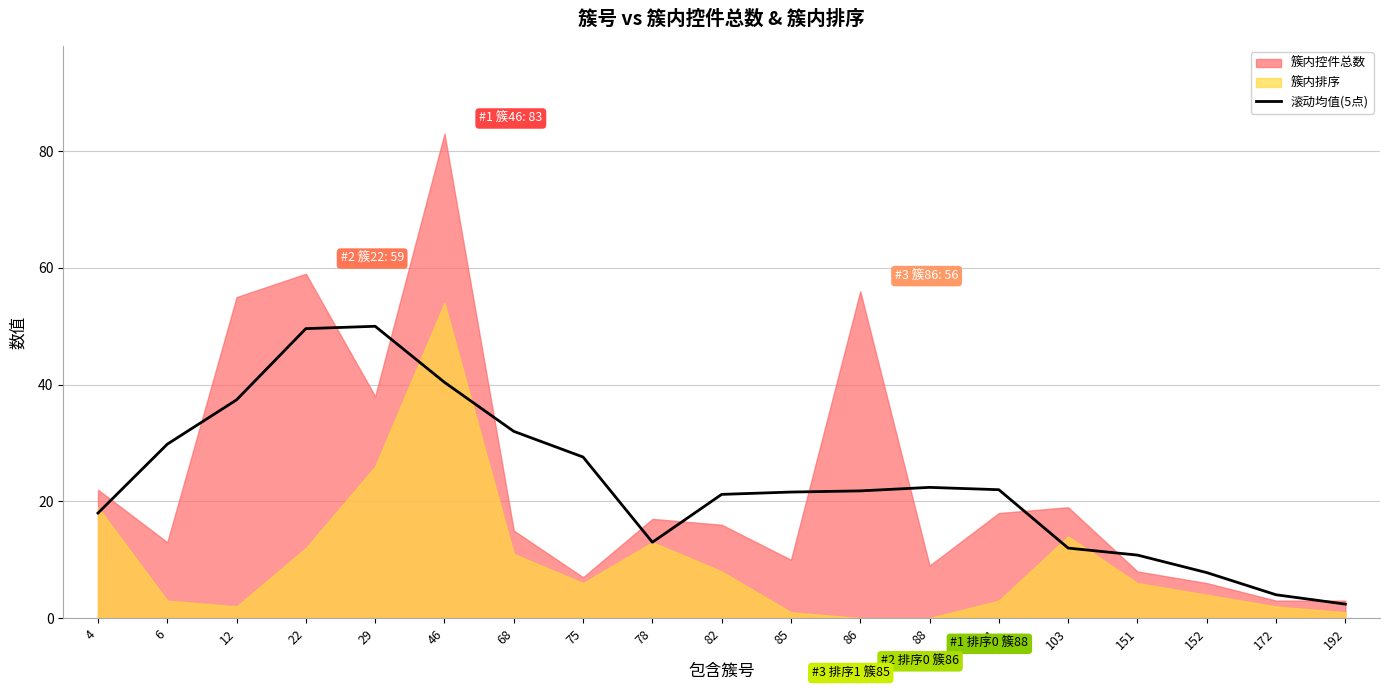

The value of 滚动均值(5点) at 172 is 4.0. True or false?

True